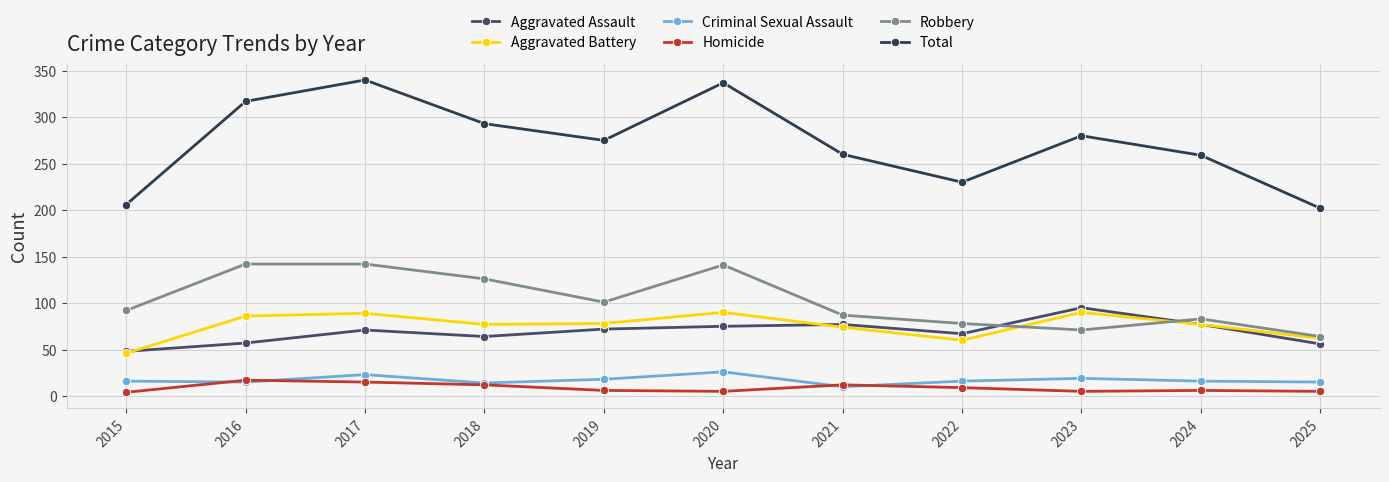

The value of Robbery at 2018 is 78. True or false?

False